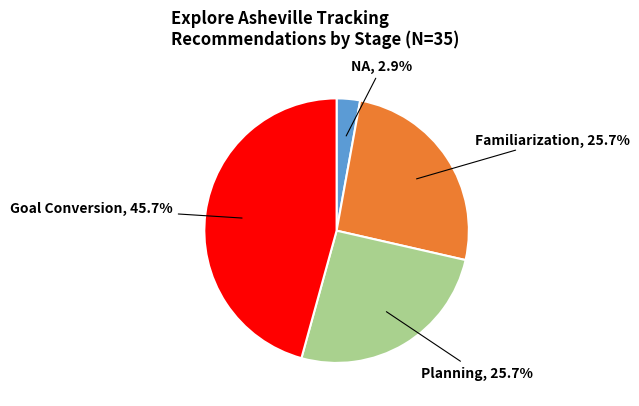

Is there a majority slice in this chart?

No